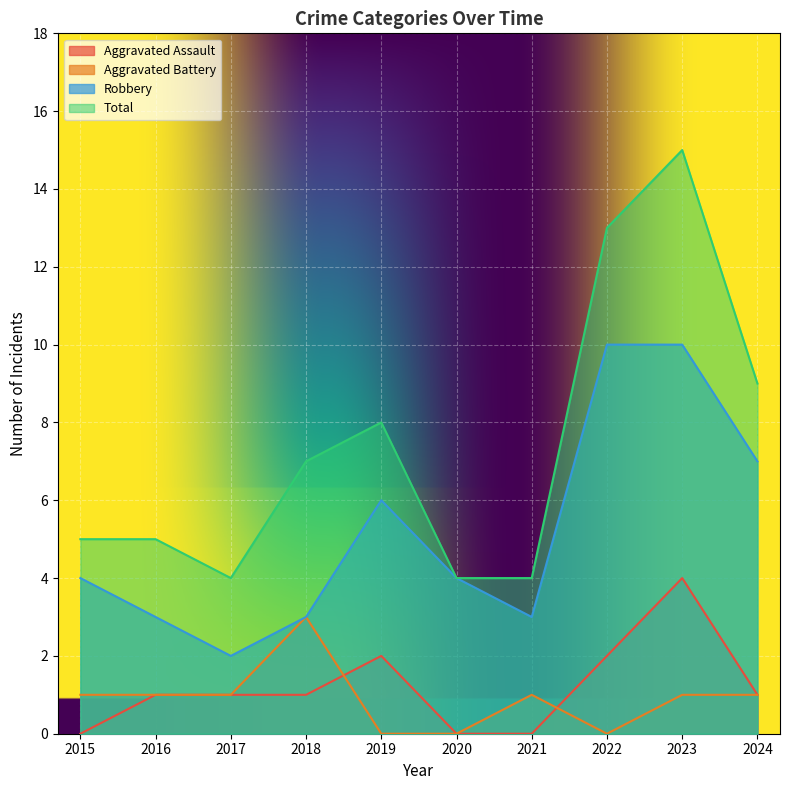

How many Aggravated Battery values are between 0 and 1?

9